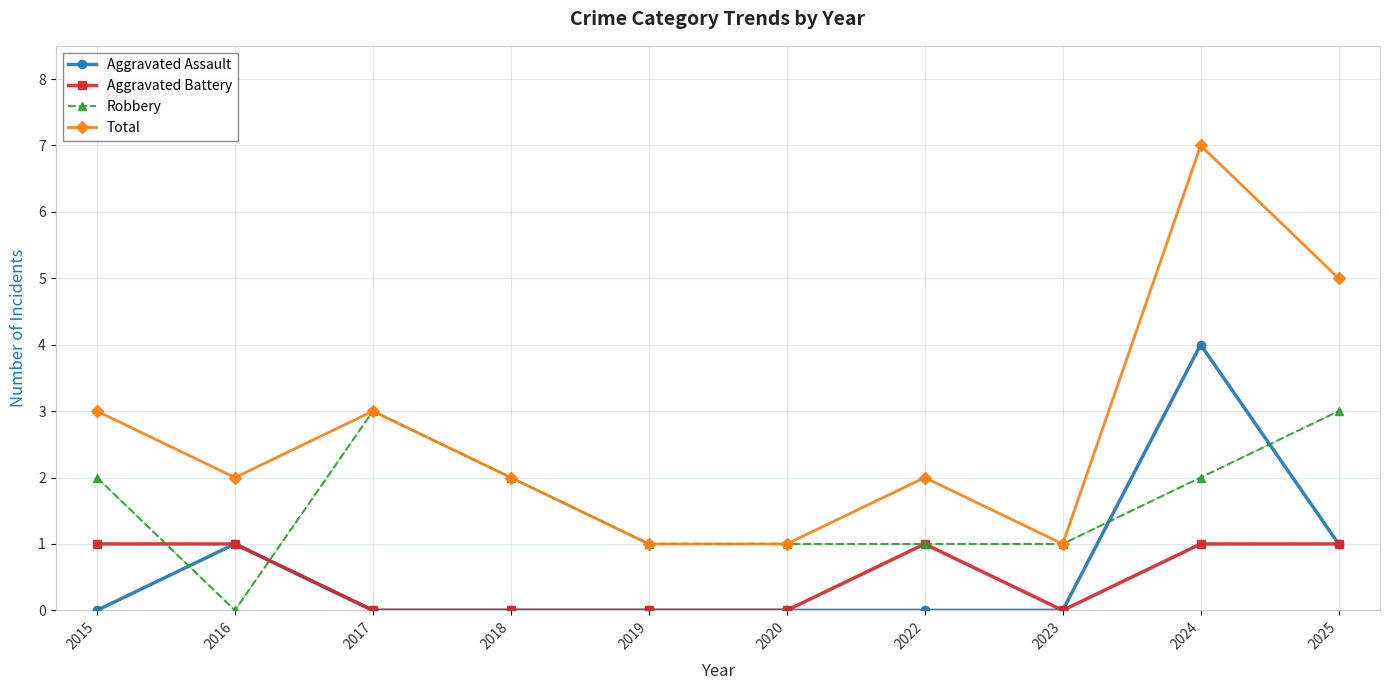

Which series has the largest total across all categories?

Total